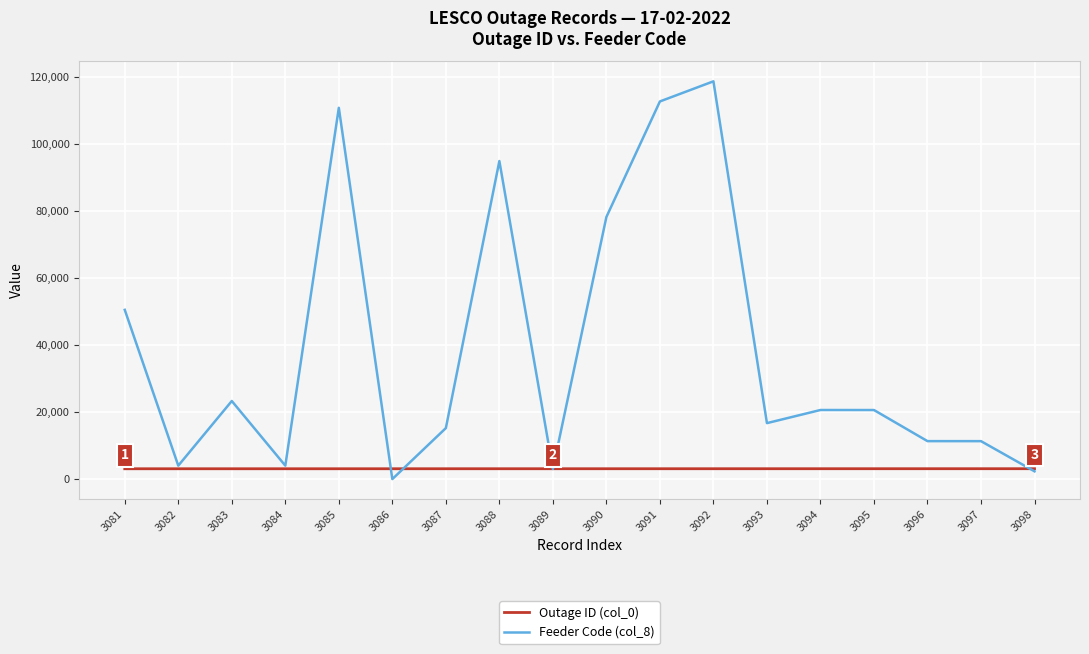

List the series in order of their peak value, lowest first.

Outage ID (col_0), Feeder Code (col_8)